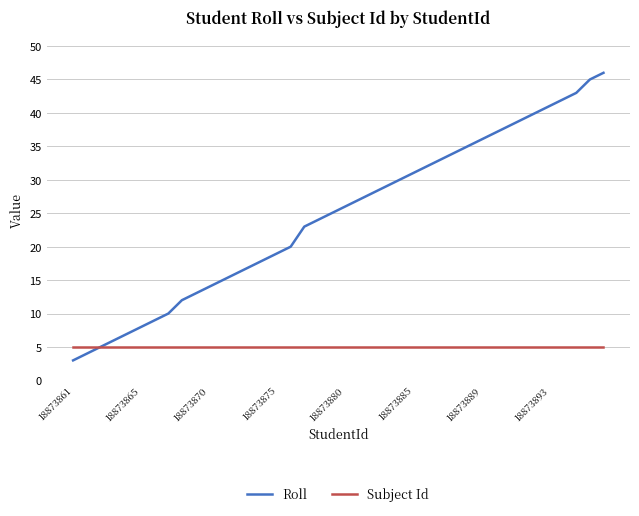

How many lines are shown in the chart?

2